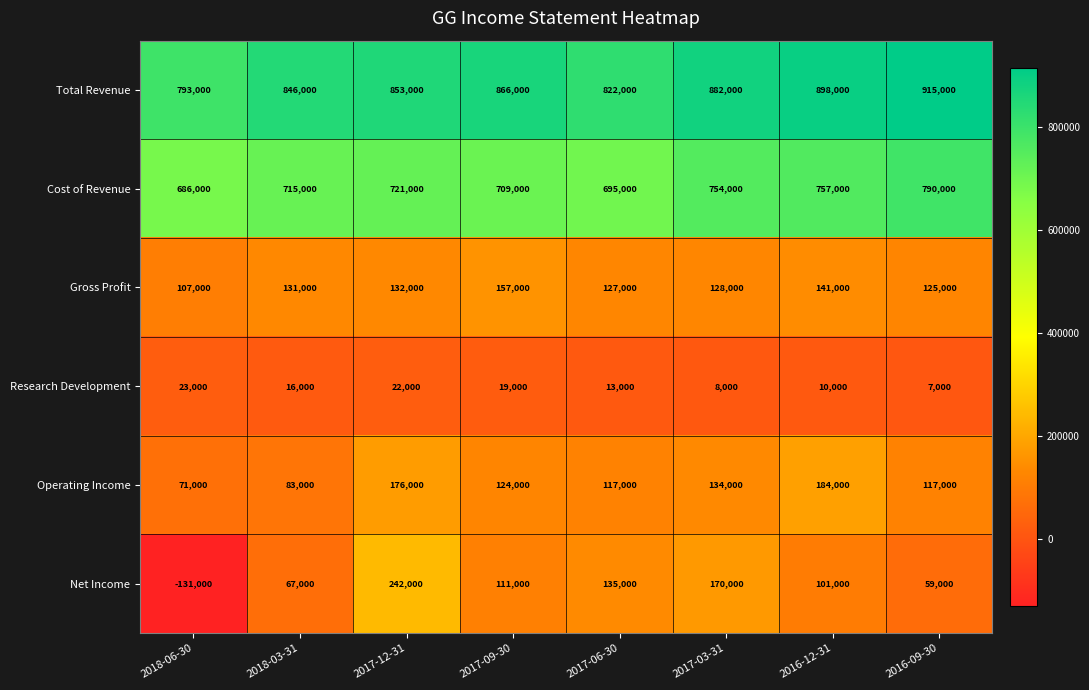

The value of Operating Income at 2017-09-30 is 124000. True or false?

True